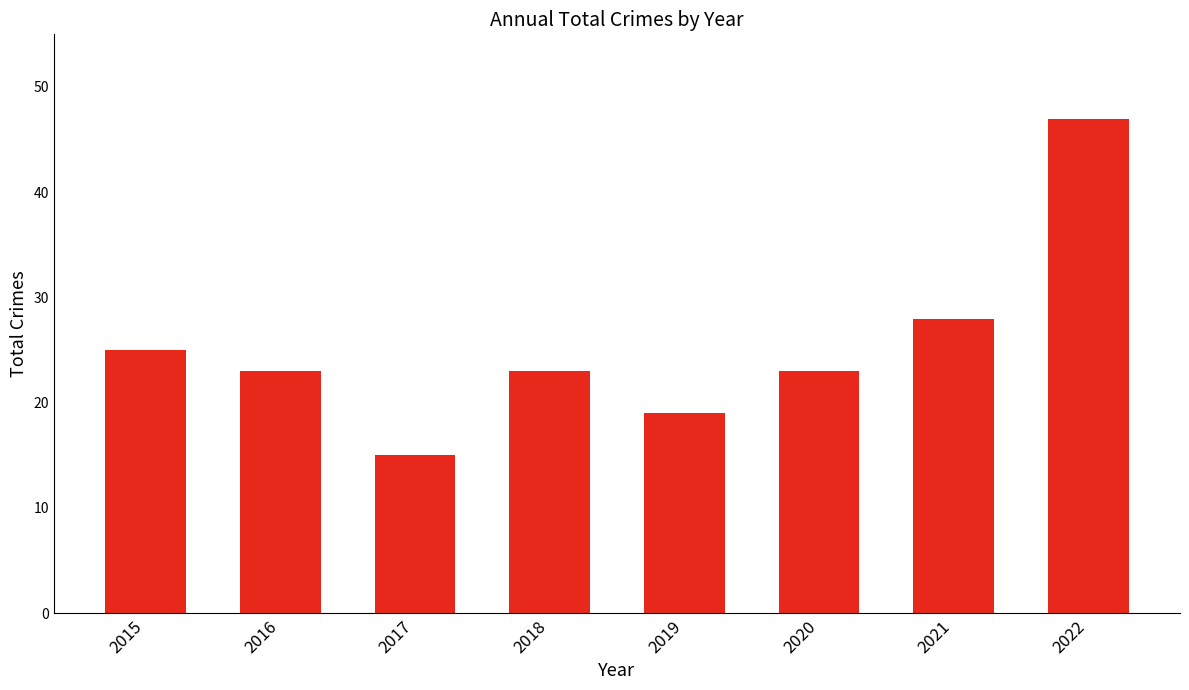

How many categories are shown in the chart?

8